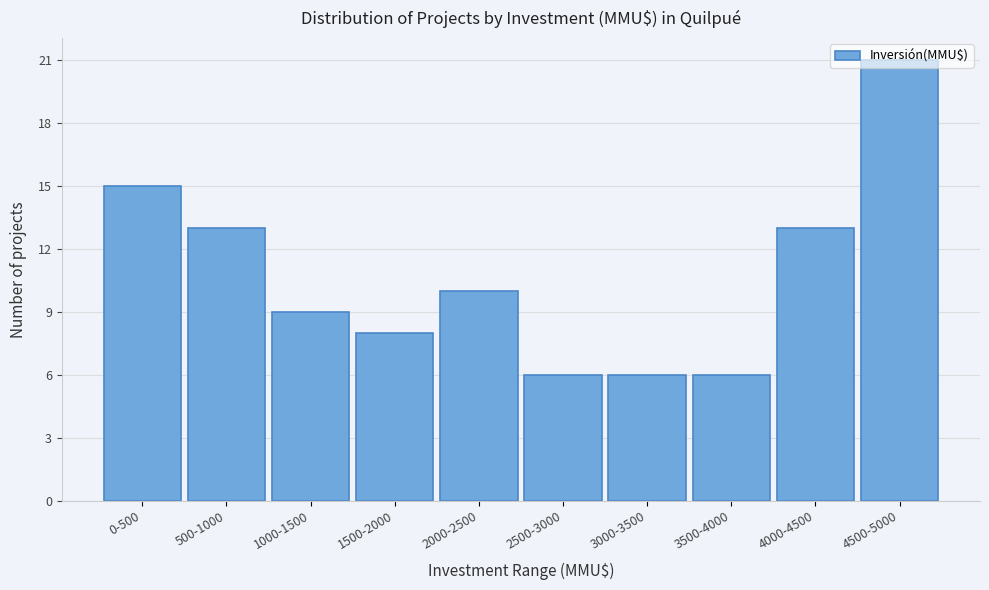

What is the label of the 2nd bar from the left?

500-1000